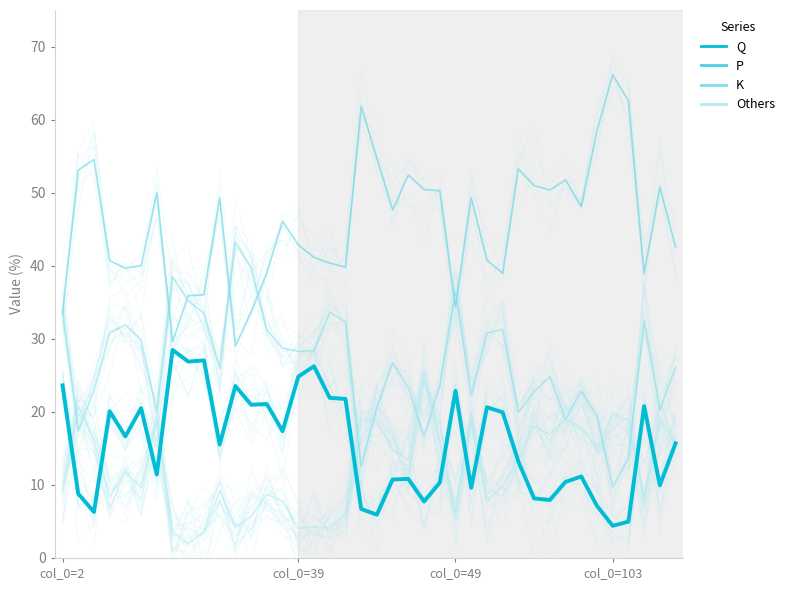

List the series in order of their peak value, highest first.

P, K, Q, Others